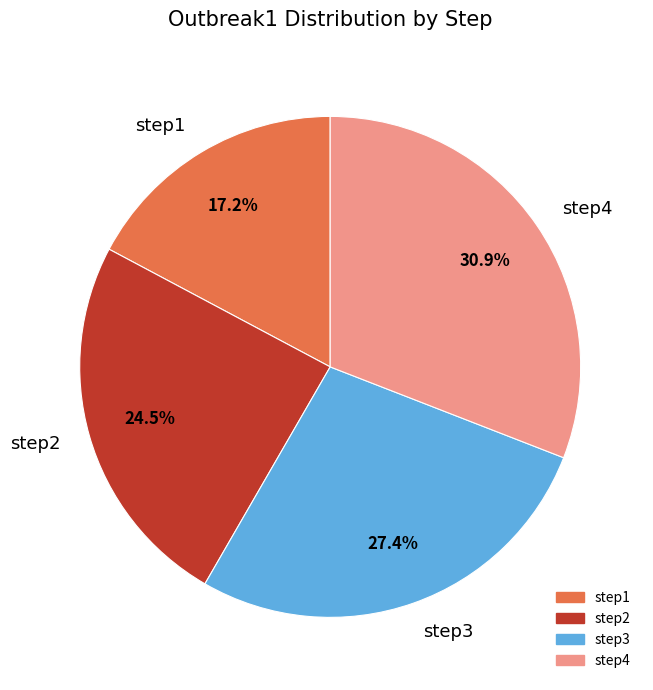

To the nearest percent, what percentage of the pie is step4?

31%